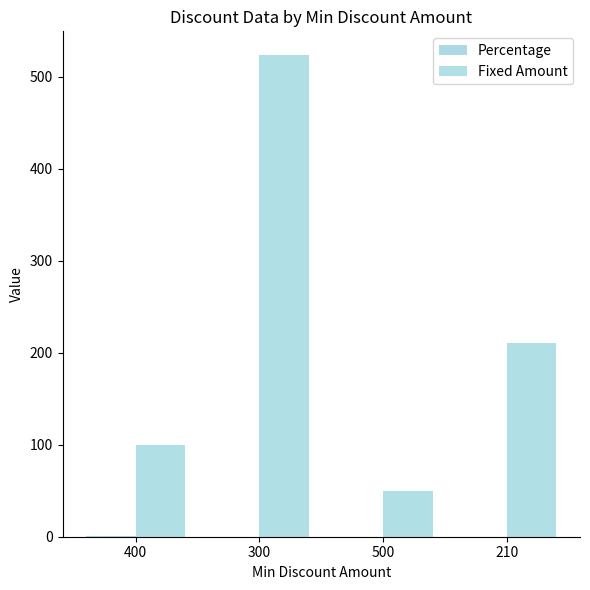

Rank the series by their average value, from highest to lowest.

Fixed Amount, Percentage